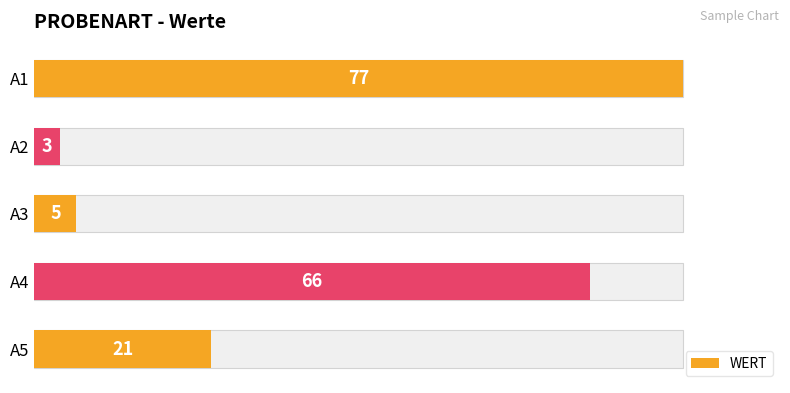

Reading left to right, list all the values displayed in this chart.

77	3	5	66	21